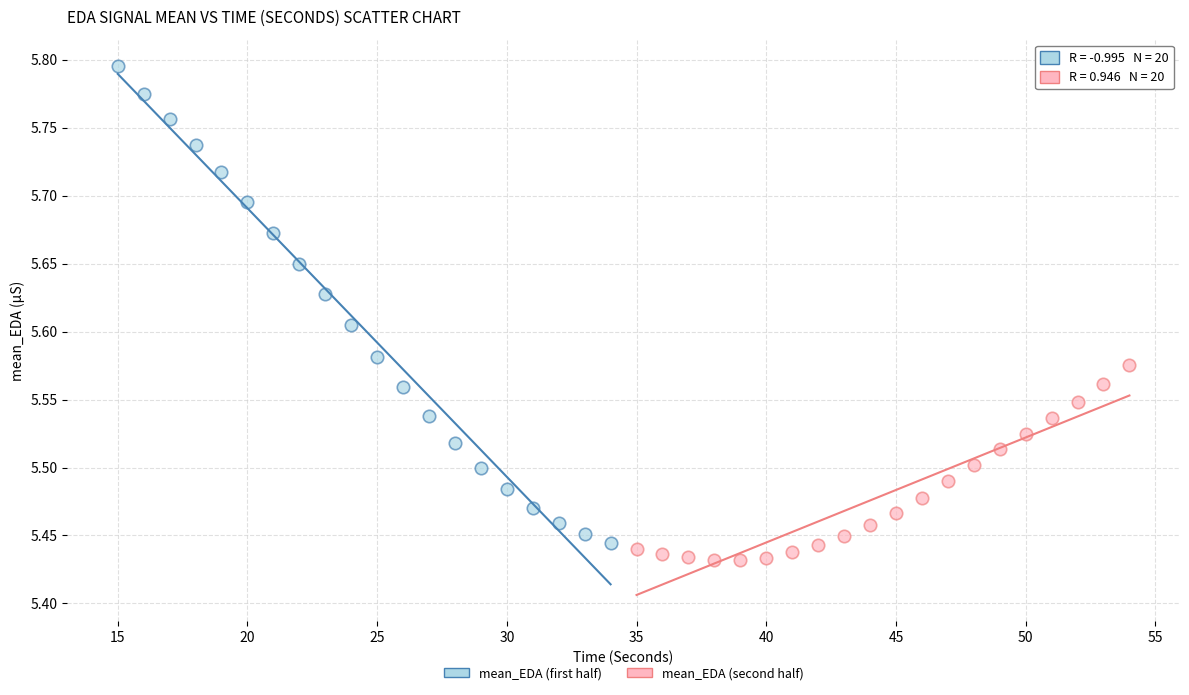

What are all the series names shown in the legend?

mean_EDA (first half), mean_EDA (second half)